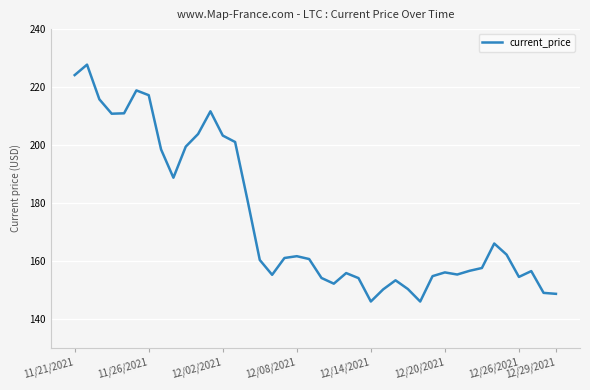

Count the number of data series in this chart.

1